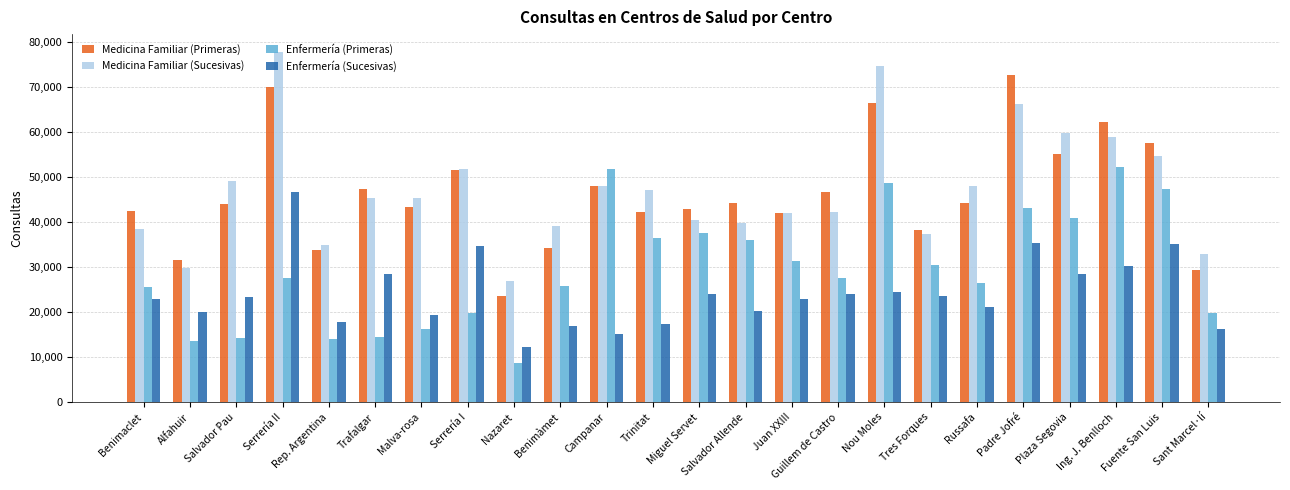

The value of Medicina Familiar (Sucesivas) at Trinitat is 47093. True or false?

True